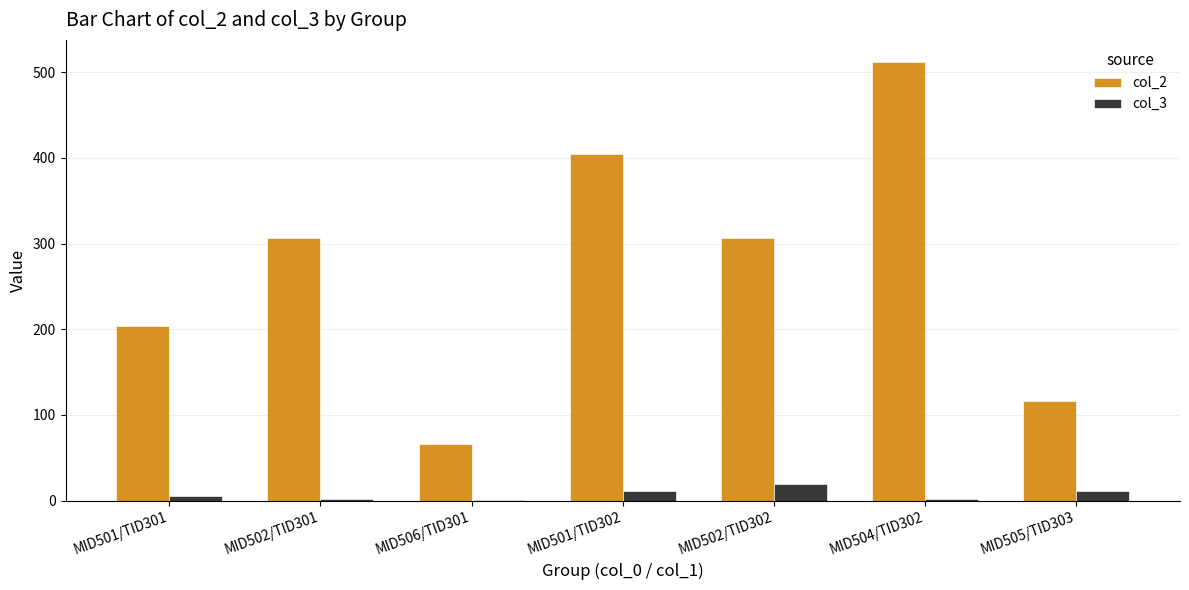

What is the average value of the col_3 series?

7